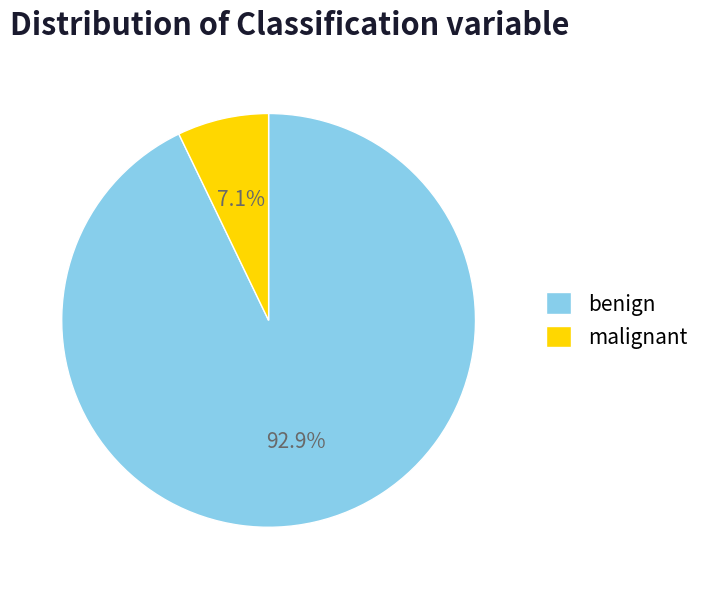

Is there a majority slice in this chart?

Yes